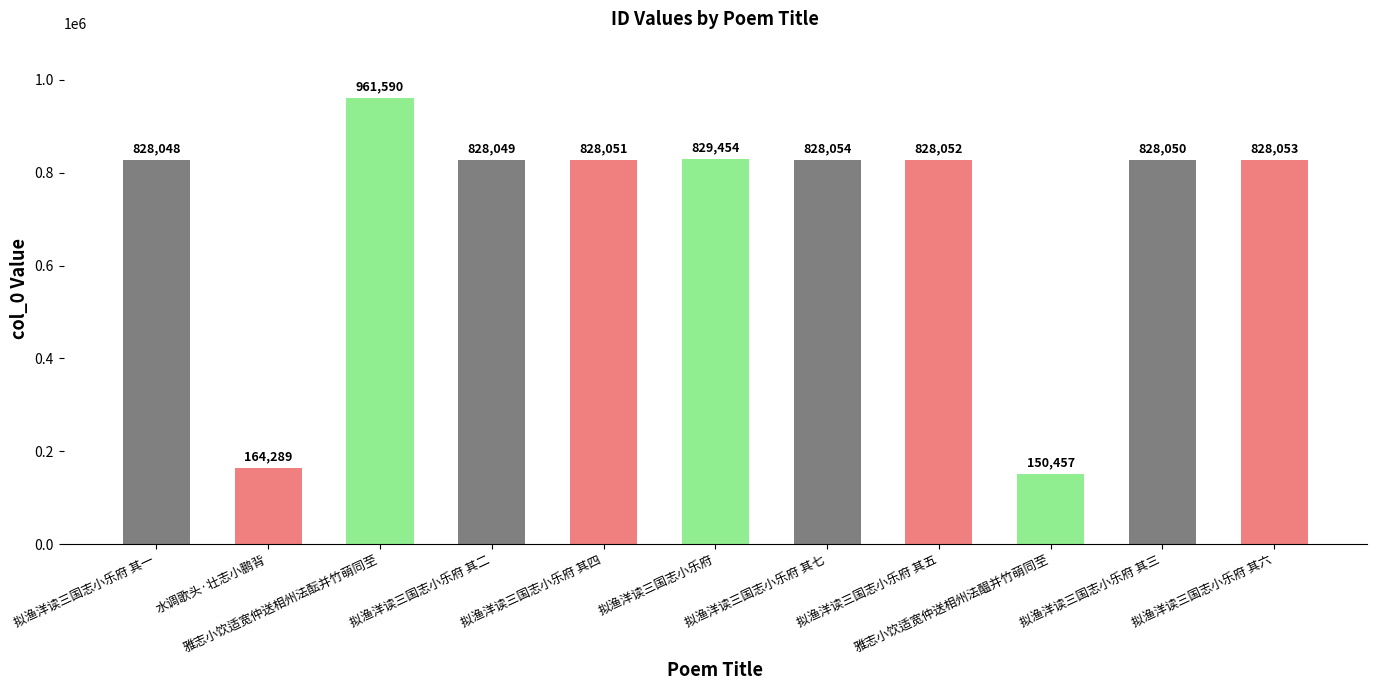

What is the difference between the values at 拟渔洋读三国志小乐府 其四 and 拟渔洋读三国志小乐府 其五?

1